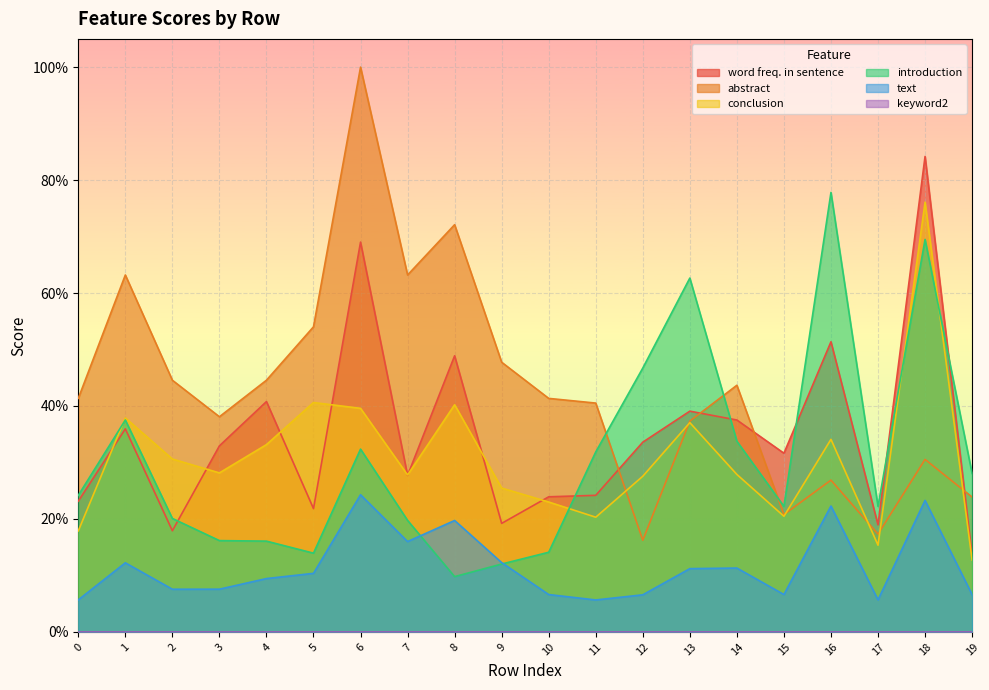

What is the sum of the introduction values at 18 and 11?

1.0